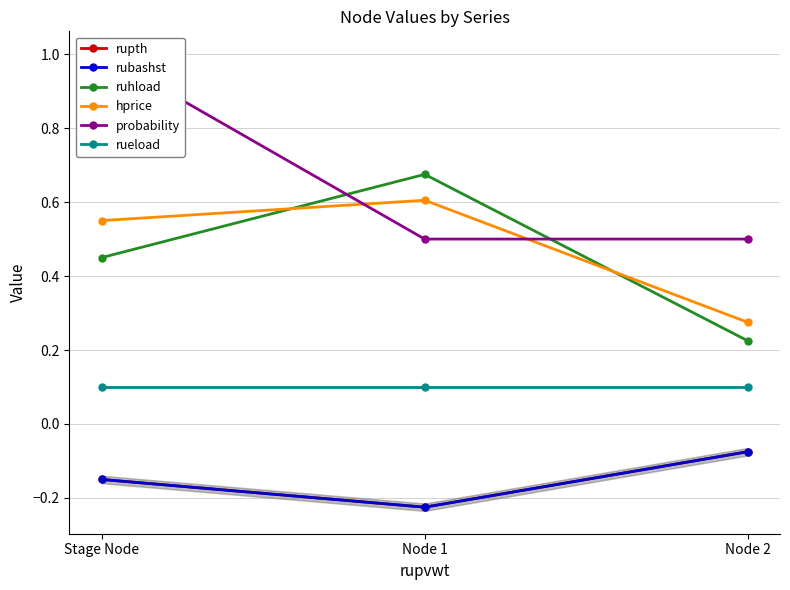

How many lines are shown in the chart?

6